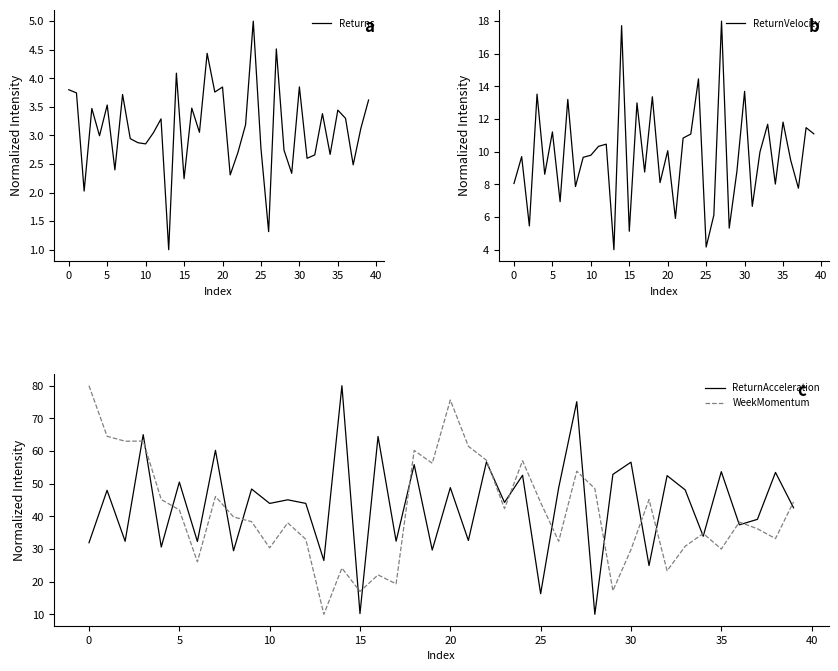

Which label corresponds to the largest value in the chart?

14